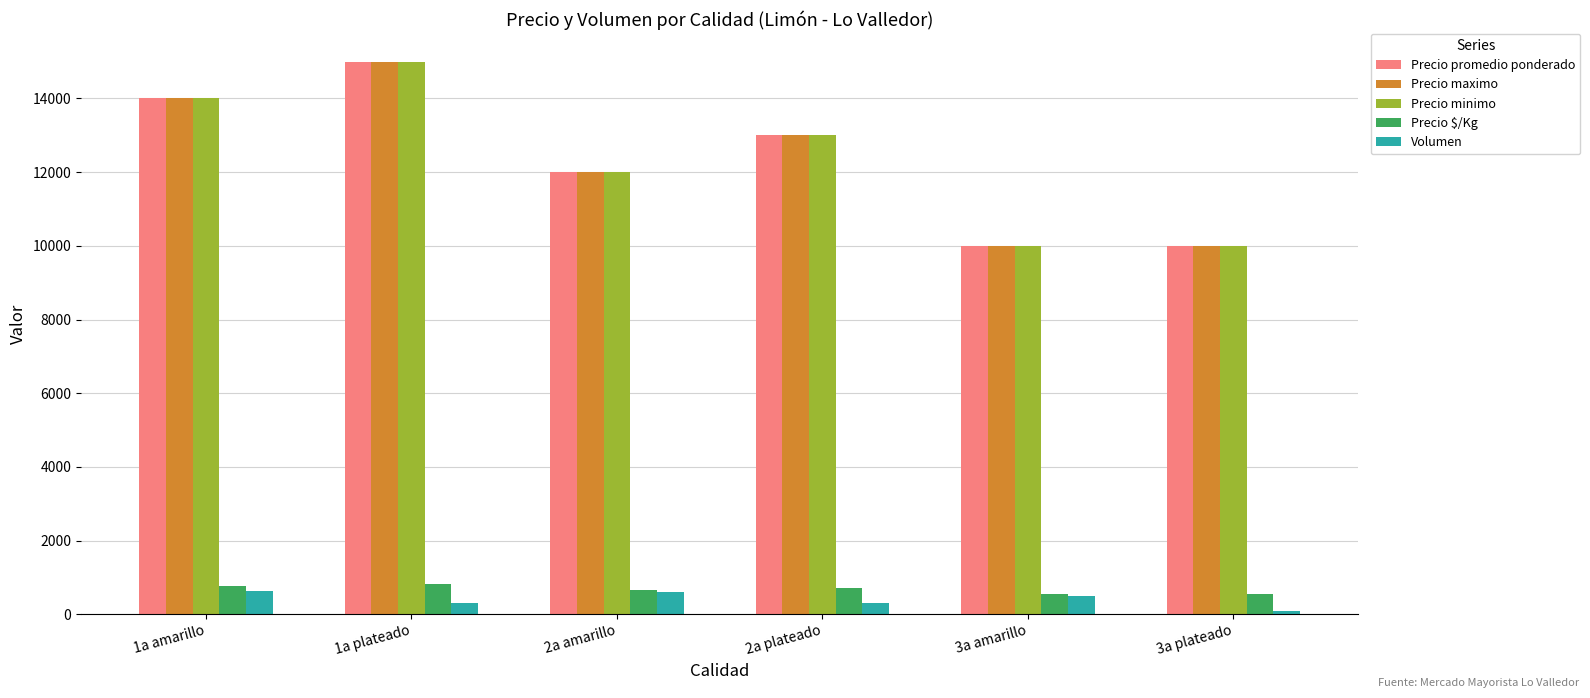

What is the sum of the Precio $/Kg values at 1a amarillo and 2a plateado?

1500